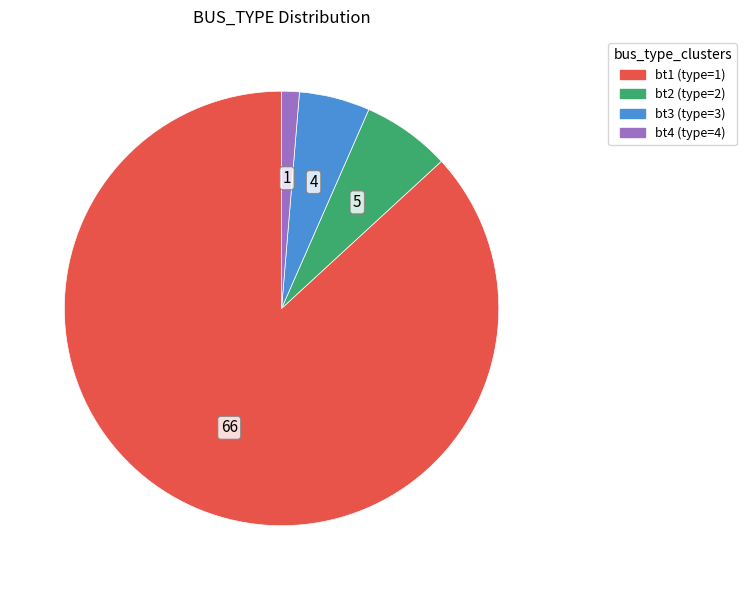

Does any single category account for the majority?

Yes